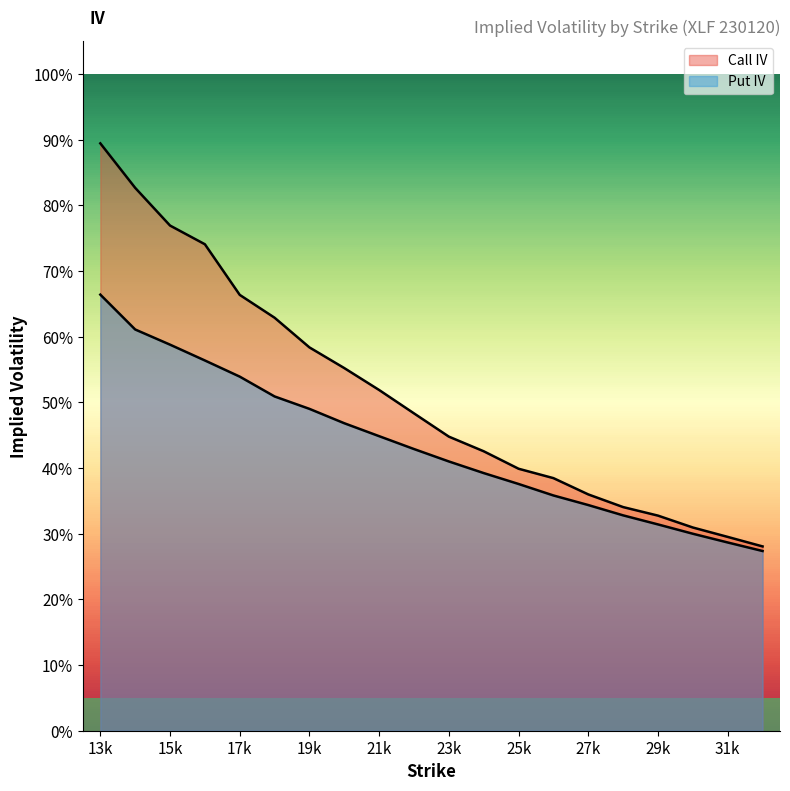

At which label does Put IV reach its peak?

13k